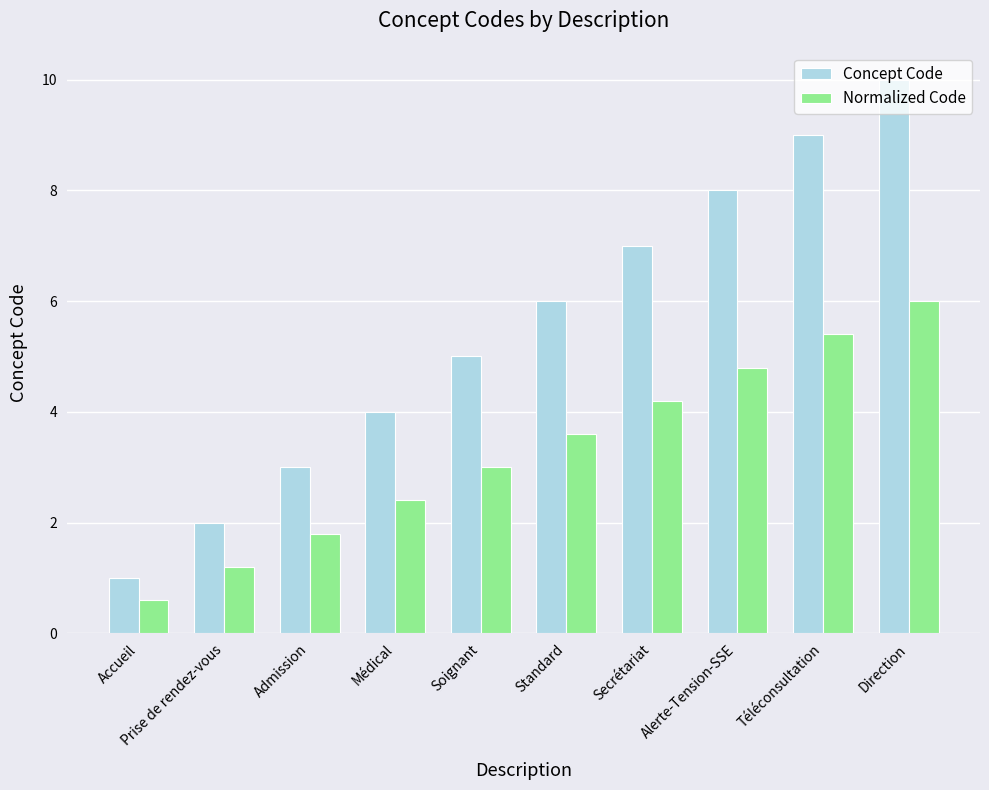

What is the label of the 3rd bar from the right?

Alerte-Tension-SSE